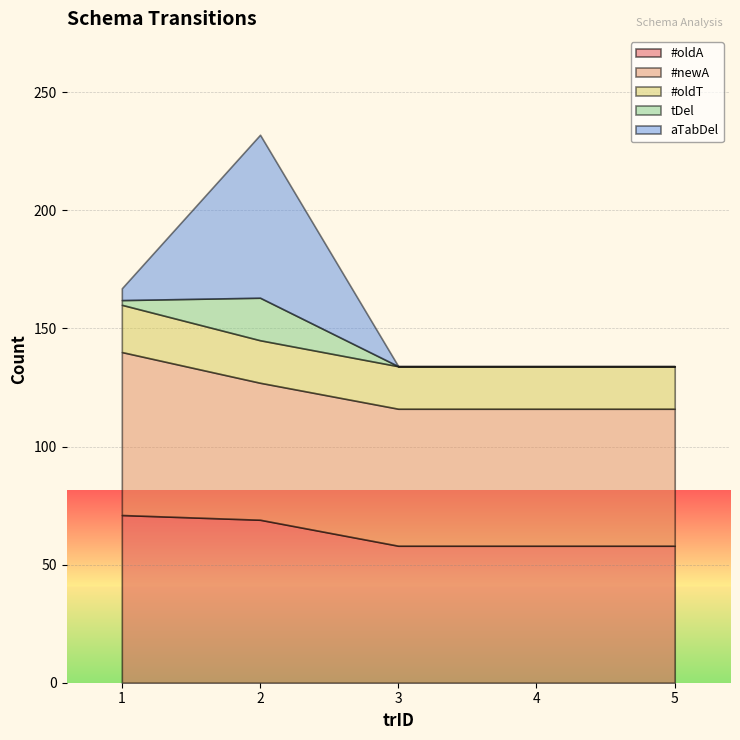

What is the average value of the #oldT series?

18